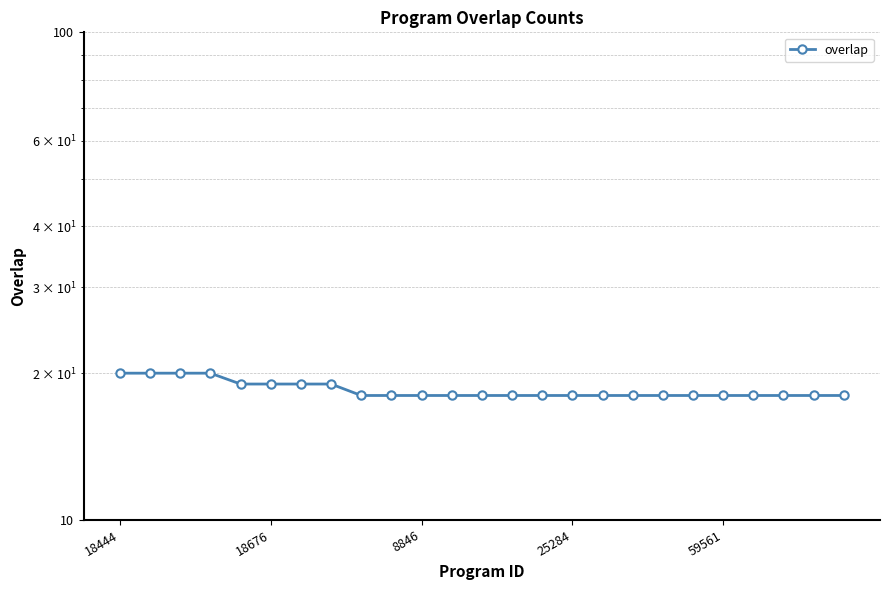

Rank the categories by value from highest to lowest.

18444, 18676, 8846, 25284, 59561, 5, 6, 7, 8, 9, 10, 11, 12, 13, 14, 15, 16, 17, 18, 19, 20, 21, 22, 23, 24